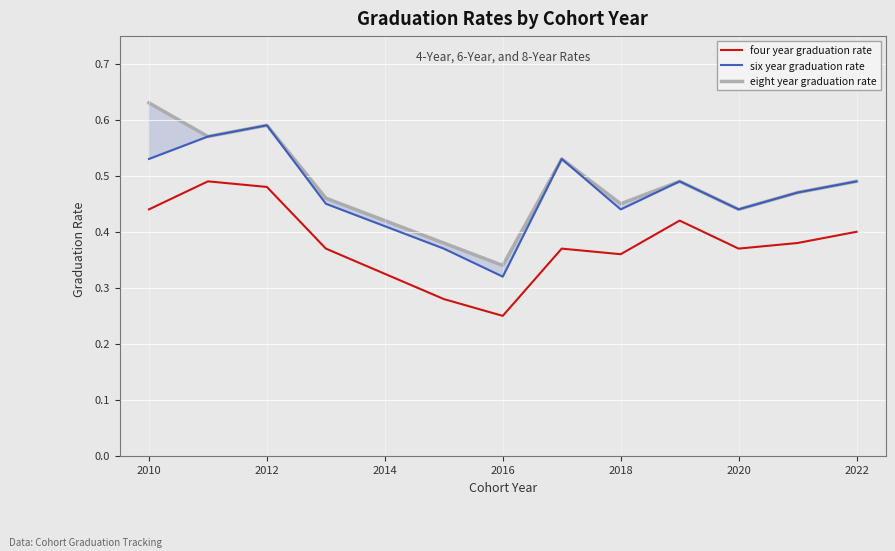

What is the label of the 3rd point from the left?

2012